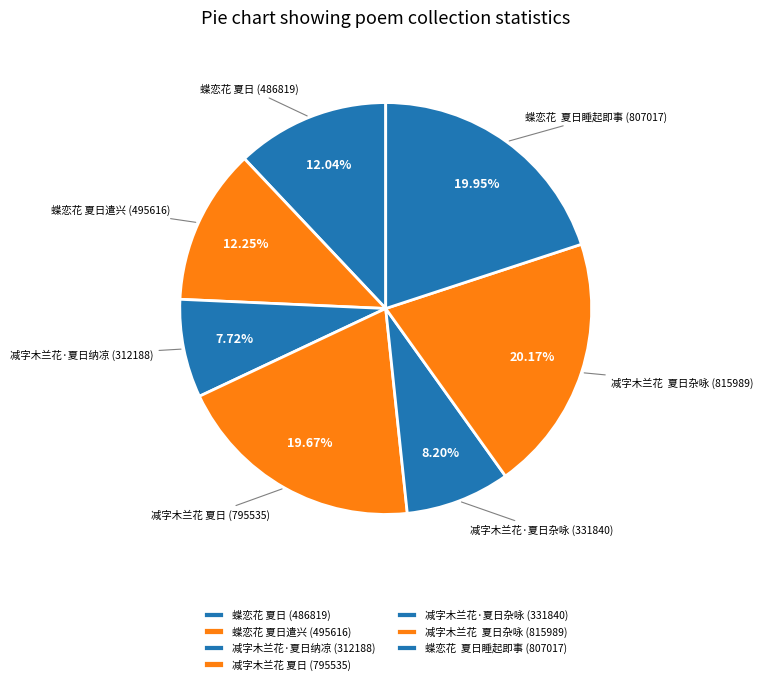

How much of the chart is everything except 减字木兰花·夏日杂咏?

91.8%